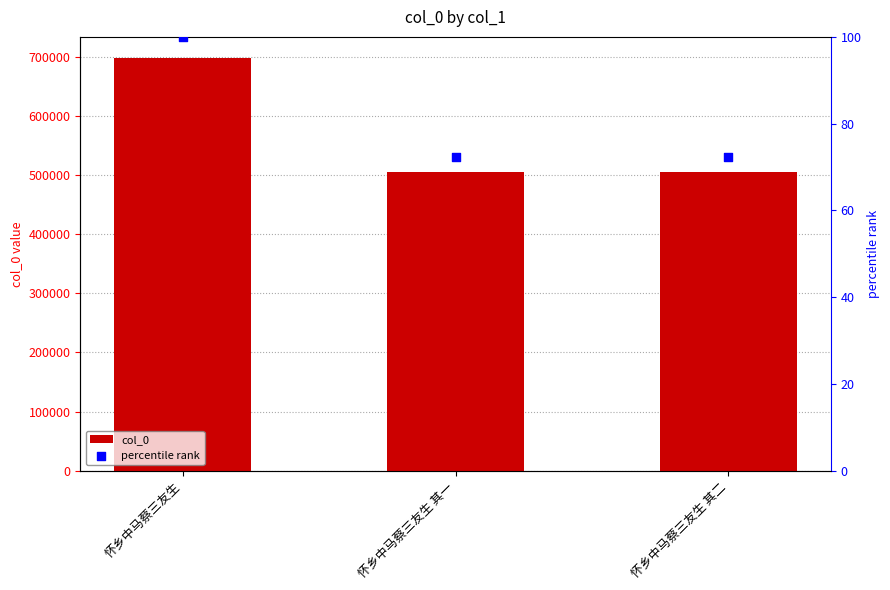

Which series has the largest Y range (max minus min)?

col_0